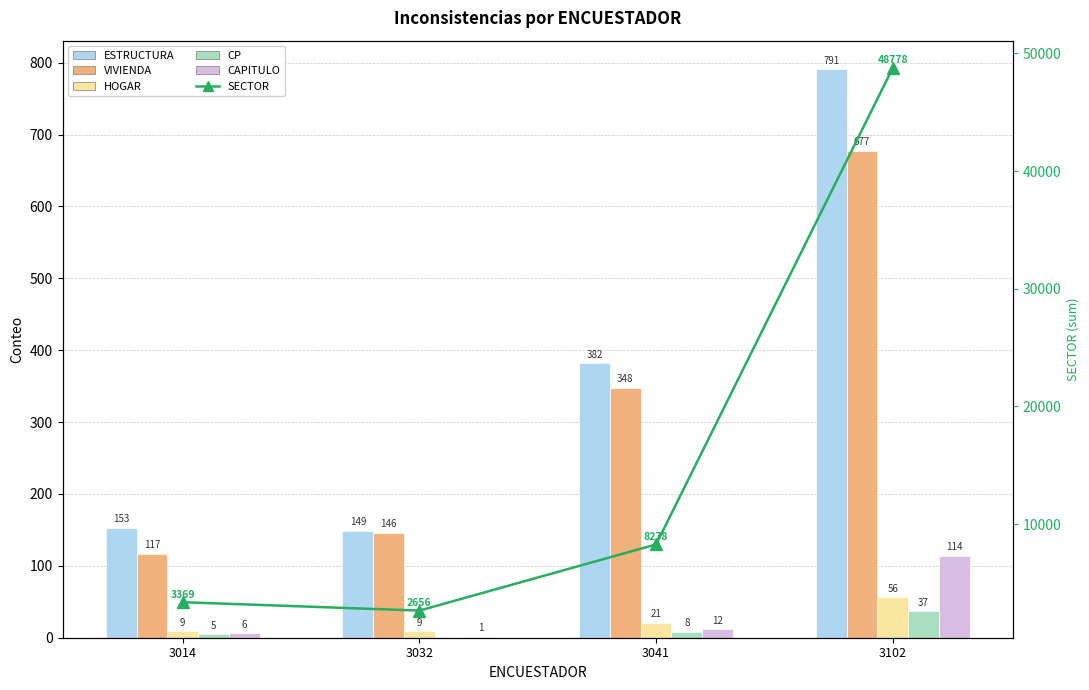

What is the difference between the HOGAR values at 3014 and 3102?

47